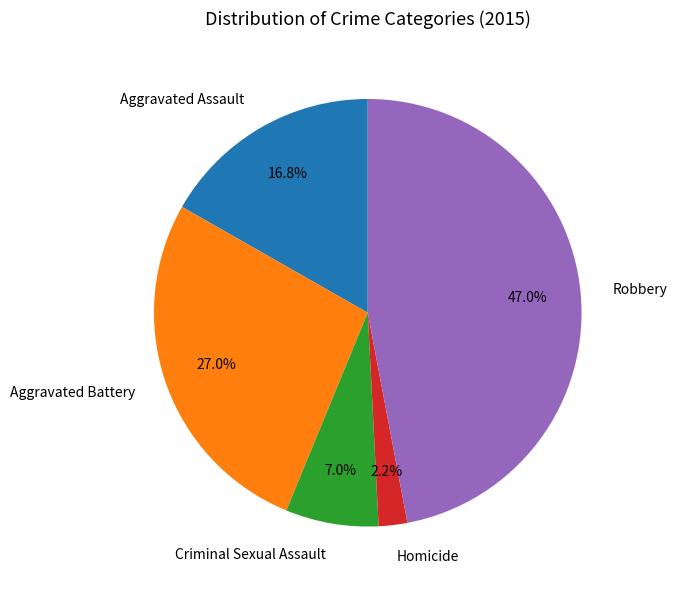

What is the smallest slice in the pie chart?

Homicide